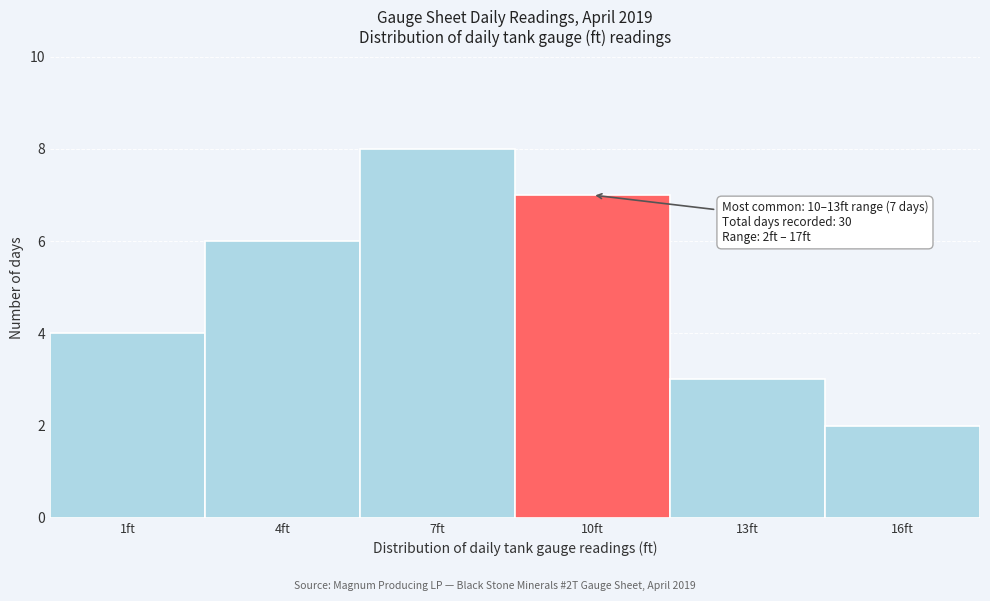

Reading right to left, what are all the values shown in this chart?

2	3	7	8	6	4